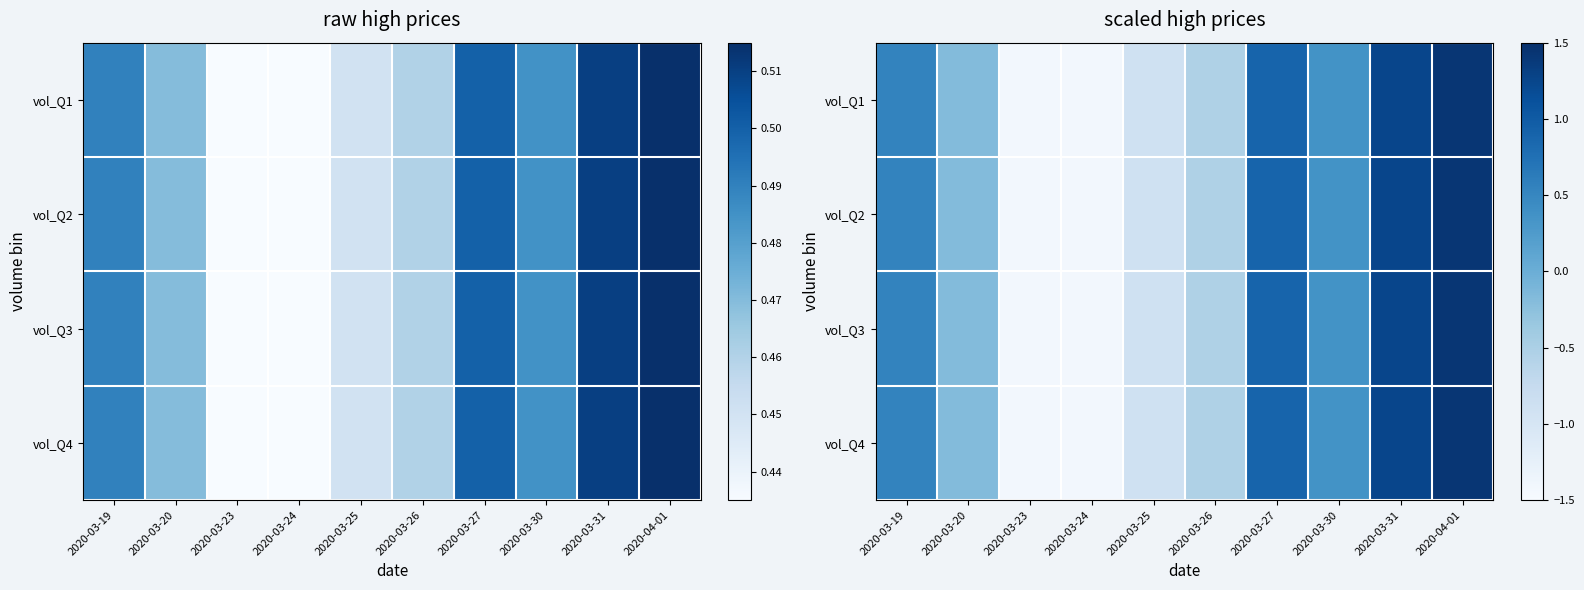

Rank the categories by vol_Q3 value from lowest to highest.

2020-03-23, 2020-03-24, 2020-03-25, 2020-03-26, 2020-03-20, 2020-03-30, 2020-03-19, 2020-03-27, 2020-03-31, 2020-04-01